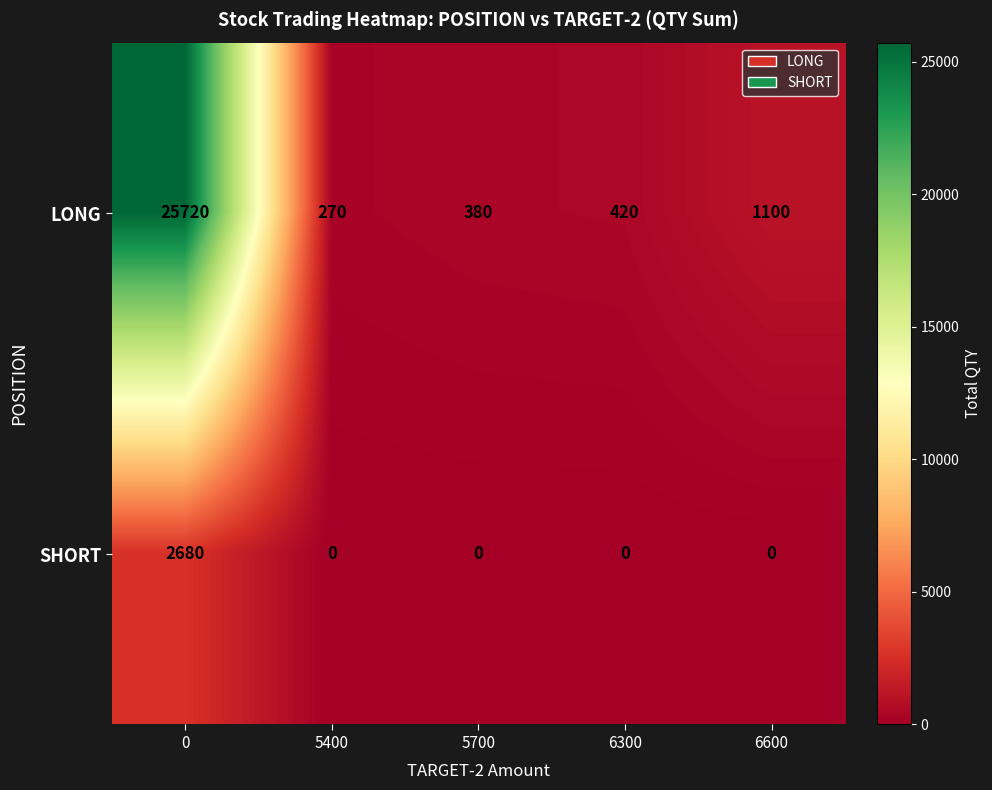

Rank the series by their average value, from lowest to highest.

SHORT, LONG